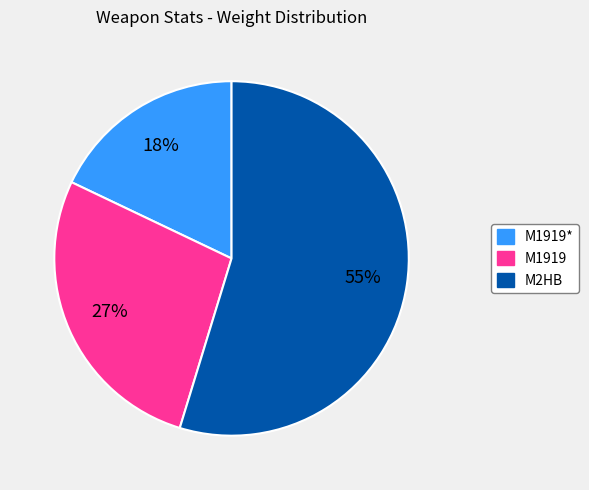

To the nearest percent, what is the average slice percentage?

33%